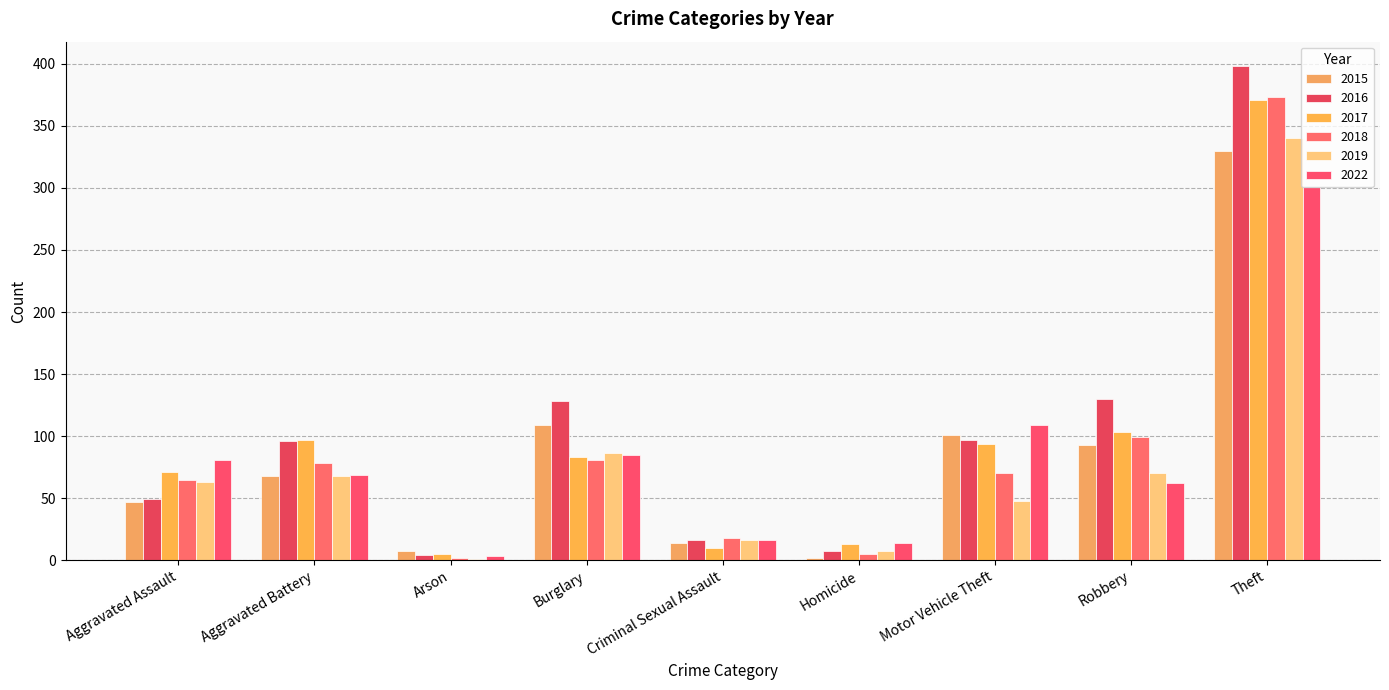

Are the bars horizontal?

No